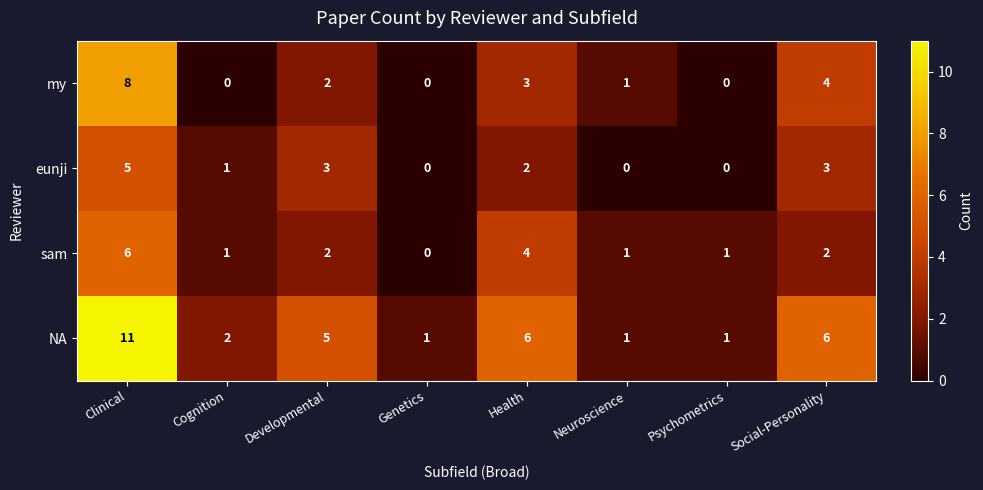

Which series has the largest range (max minus min)?

NA